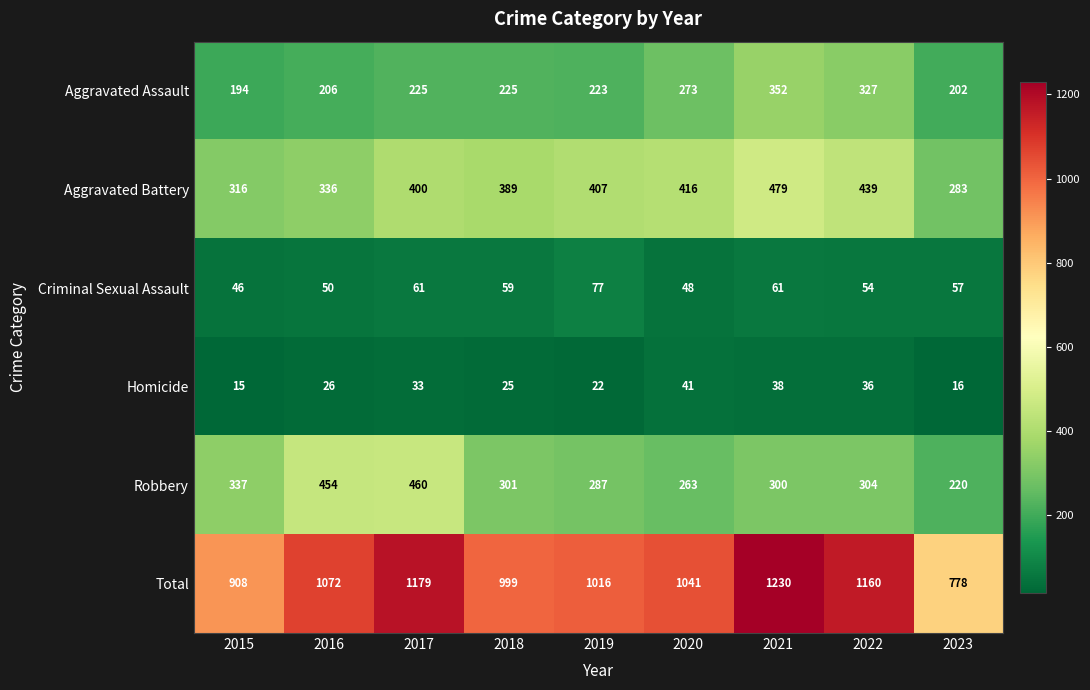

How many data points in Aggravated Battery are less than 400?

4